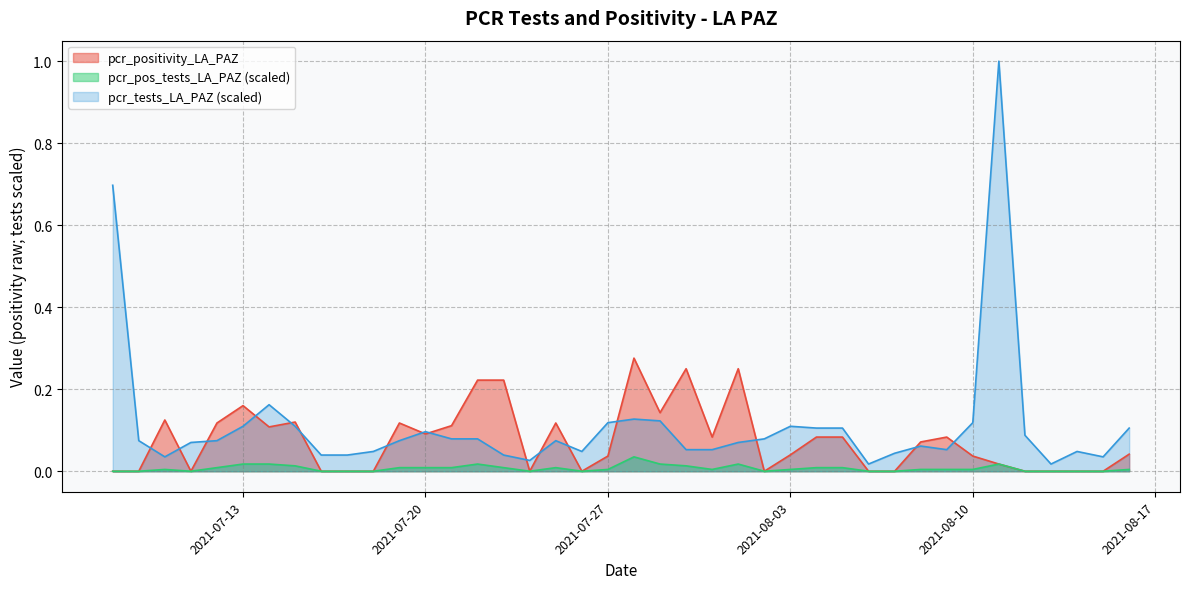

How many data points does each series have?

40